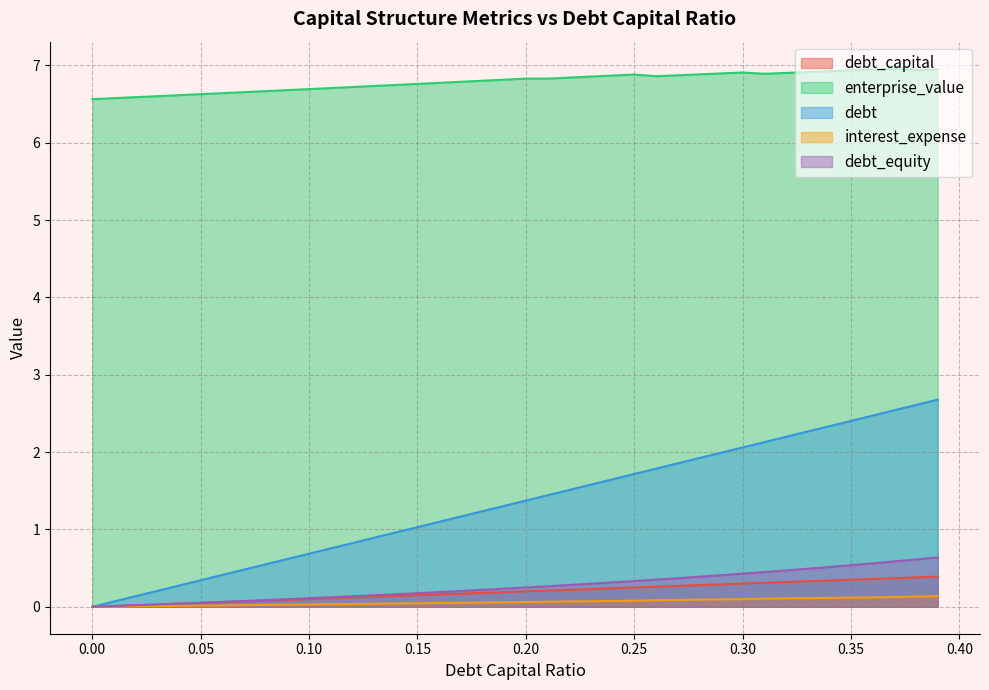

Which series has the largest range (max minus min)?

debt